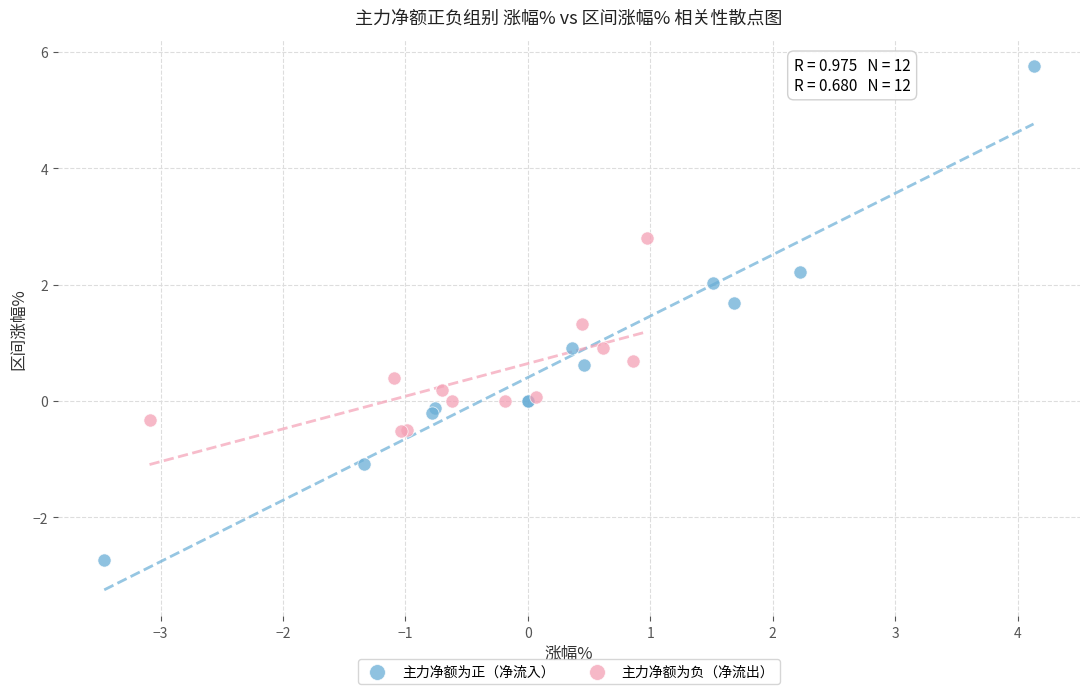

Which series has the largest Y range (max minus min)?

主力净额为正（净流入）